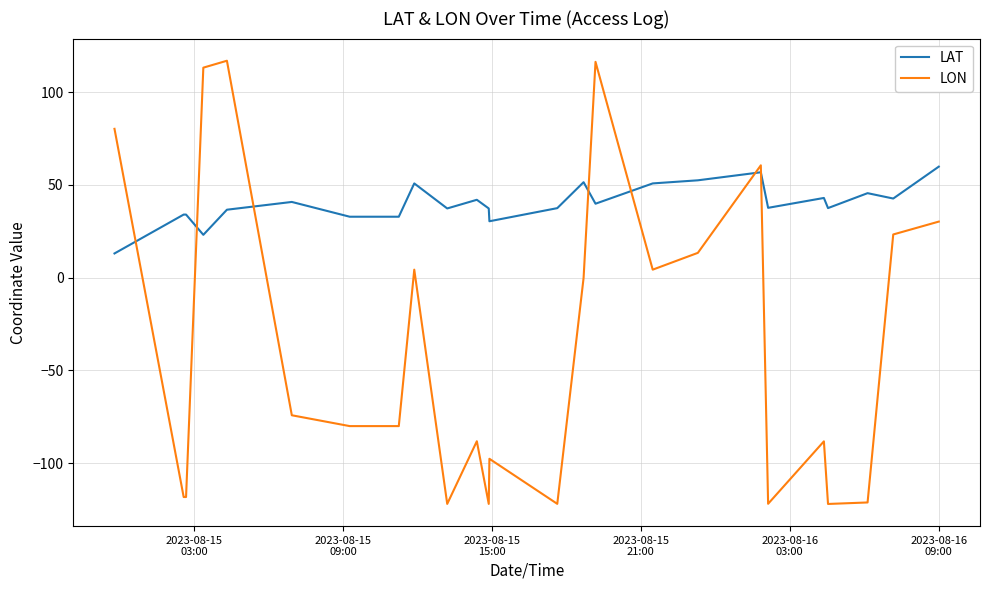

How many intersections are there between LON and LAT?

7